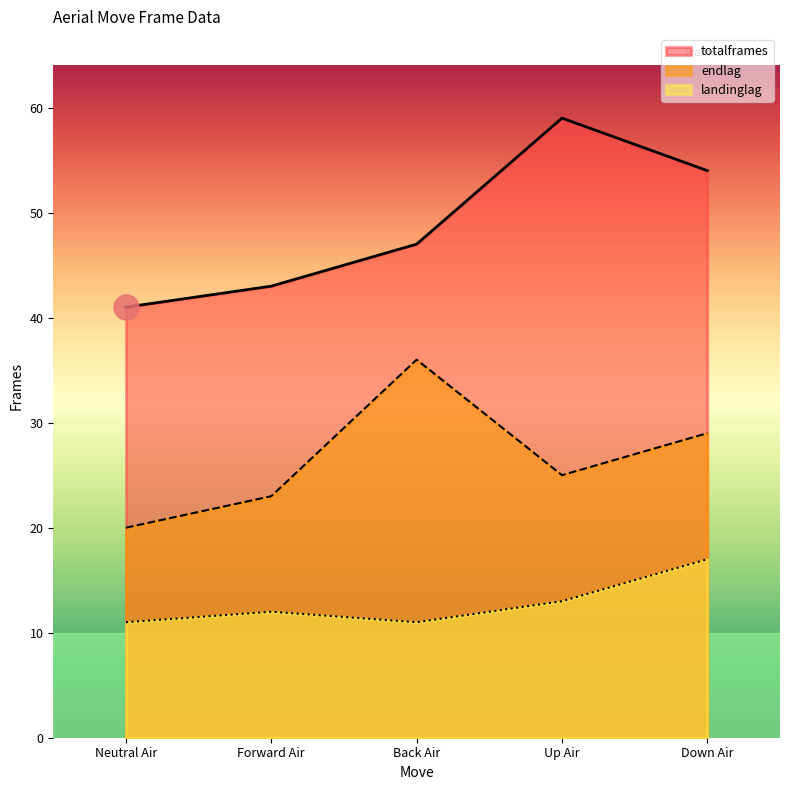

How many lines are shown in the chart?

3